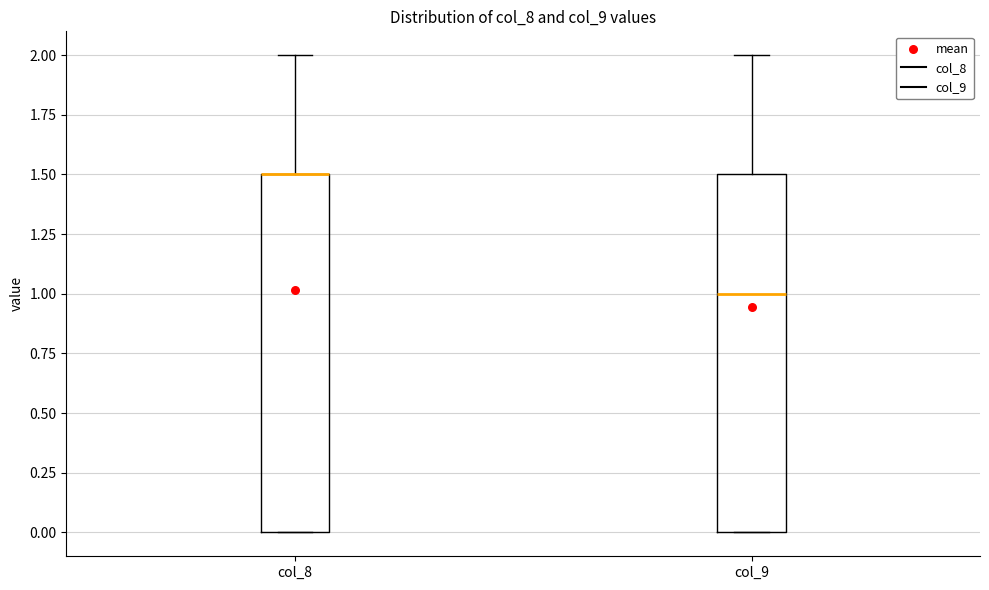

Reading left to right, transcribe this box plot: for each box, give where its median line is, the range the box spans, and where its two whiskers end, as read against the y-axis. The values are not printed on the chart, so give them approximately, as read against the axis.

col_8: median 1.5 (drawn on the box's upper edge), box 0.0 to 1.5, whiskers 0.0 to 2.0
col_9: median 1.0, box 0.0 to 1.5, whiskers 0.0 to 2.0